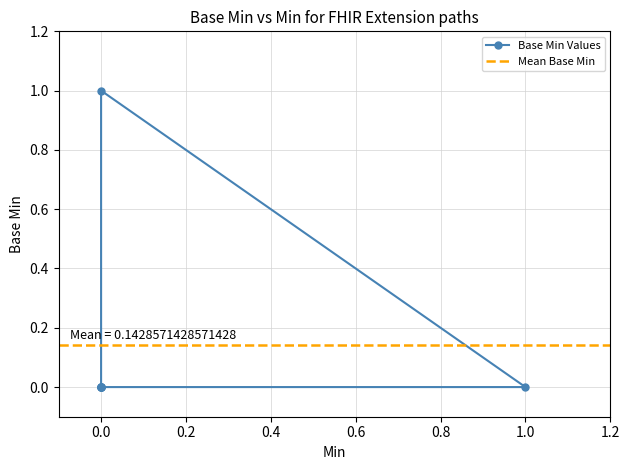

Is this an area chart (filled region under the line)?

No